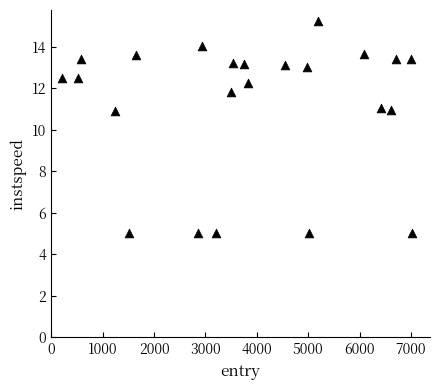

What is the range of X values (max minus min)?

6825.1